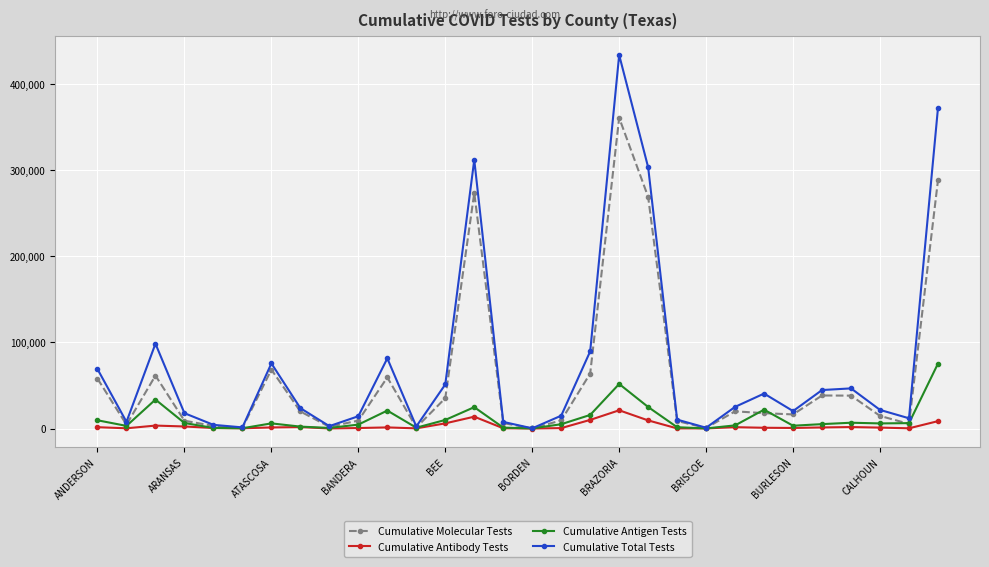

How many interior local peaks does the Cumulative Total Tests series have?

7